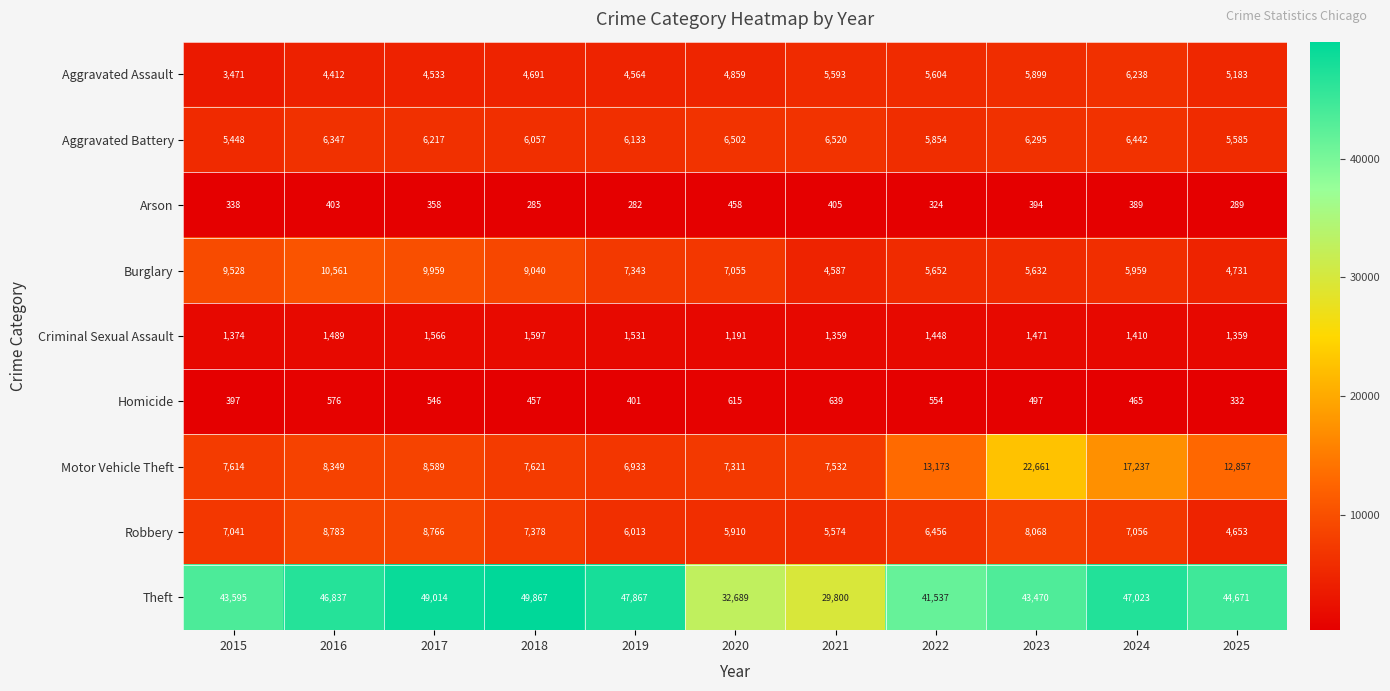

At which category is the sum across all series the highest?

2023